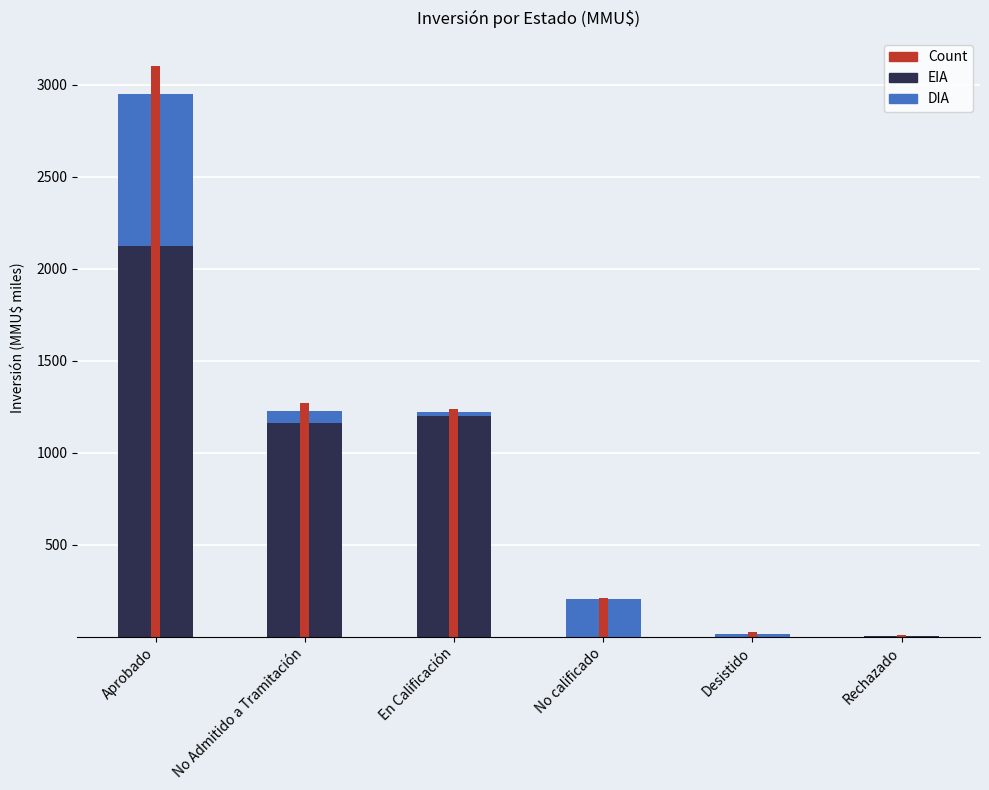

What is the sum of all DIA values?

1136.4